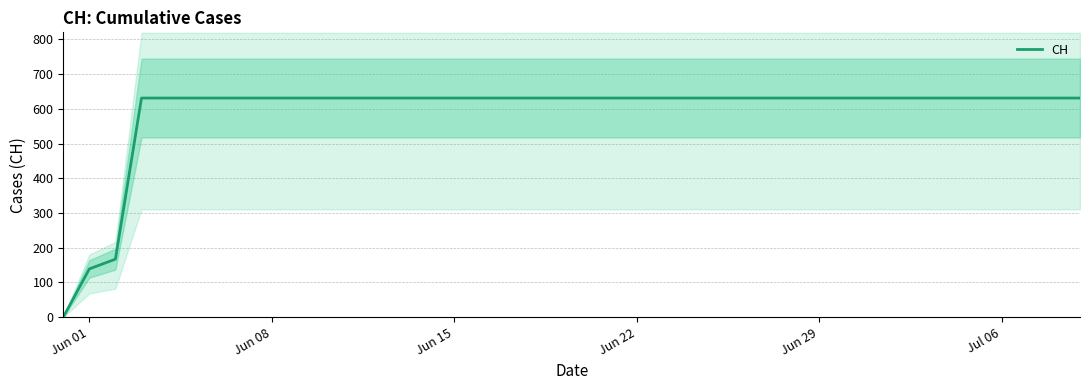

How many data points does each series have?

40